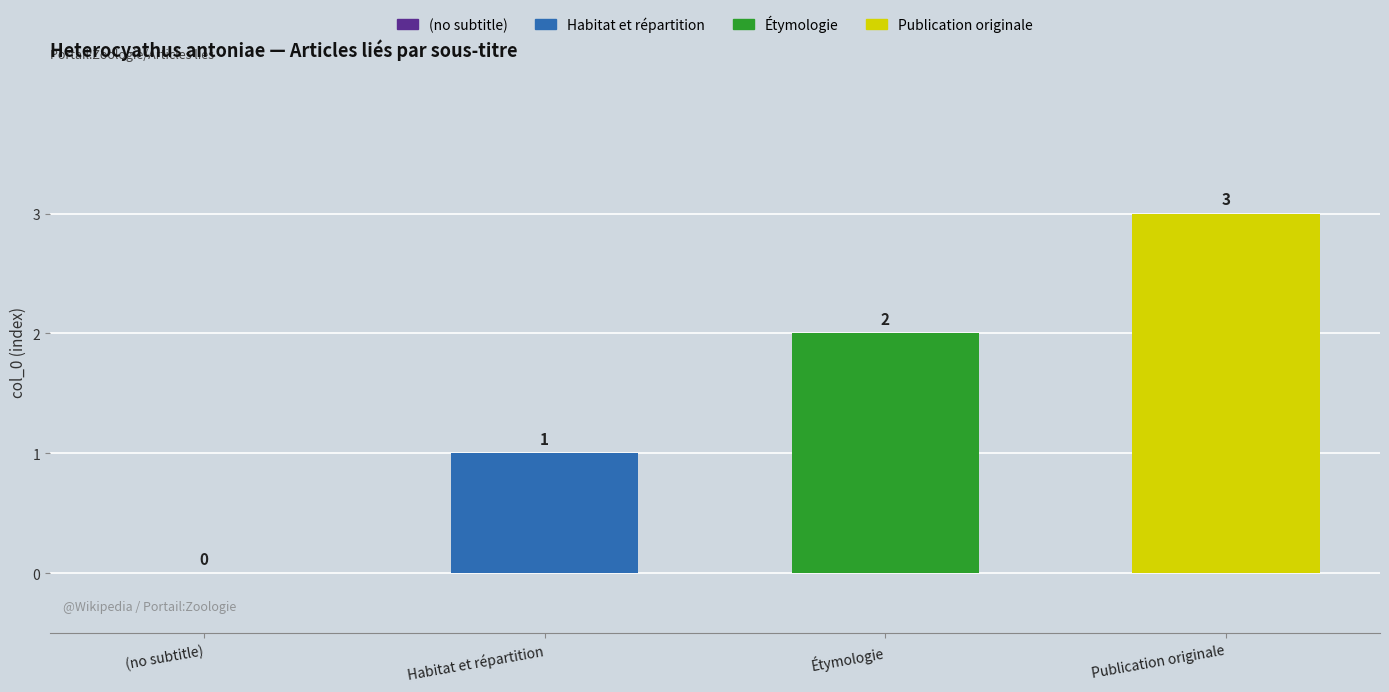

Are the bars grouped side by side (vs. stacked)?

No